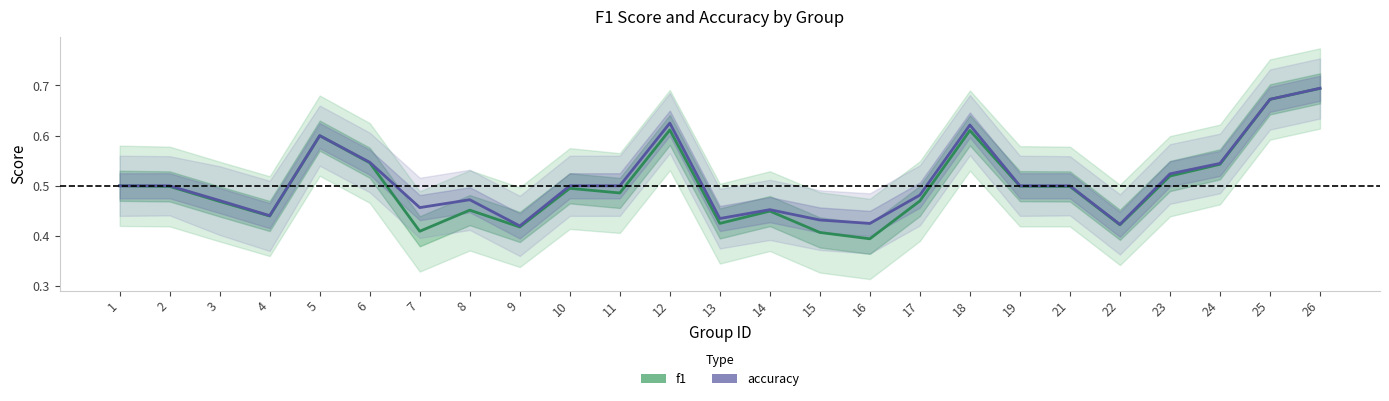

What is the value of the accuracy point at the 11th from the left?

0.5